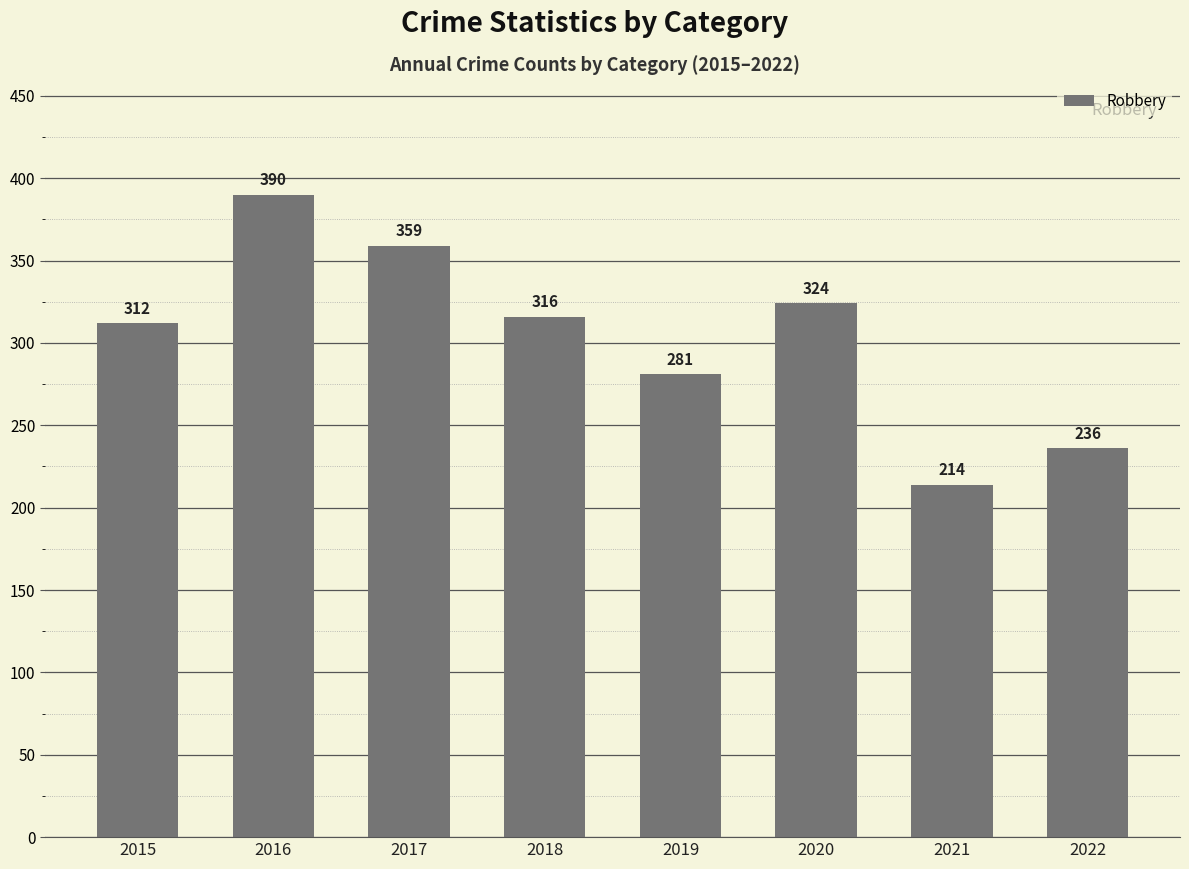

At which label does the data first exceed 316?

2016